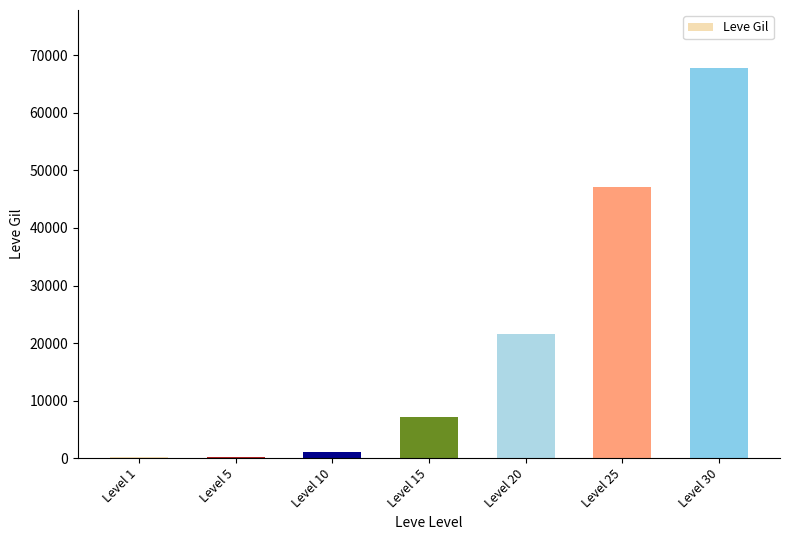

Which has a higher value, Level 1 or Level 15?

Level 15